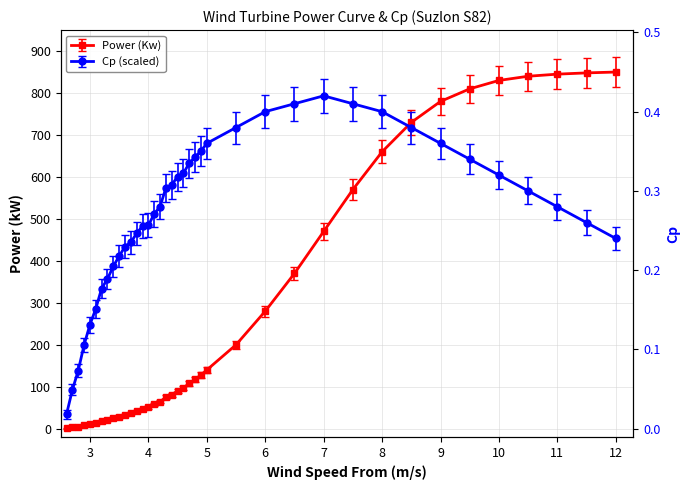

List the labels in order of Cp value, smallest first.

2.6, 2.7, 2.8, 2.9, 3.0, 3.1, 3.2, 3.3, 3.4, 3.5, 3.6, 3.7, 12.0, 3.8, 3.9, 4.0, 11.5, 4.1, 11.0, 4.2, 10.5, 4.3, 4.4, 4.5, 10.0, 4.6, 4.7, 9.5, 4.8, 4.9, 5.0, 9.0, 5.5, 8.5, 6.0, 8.0, 6.5, 7.5, 7.0